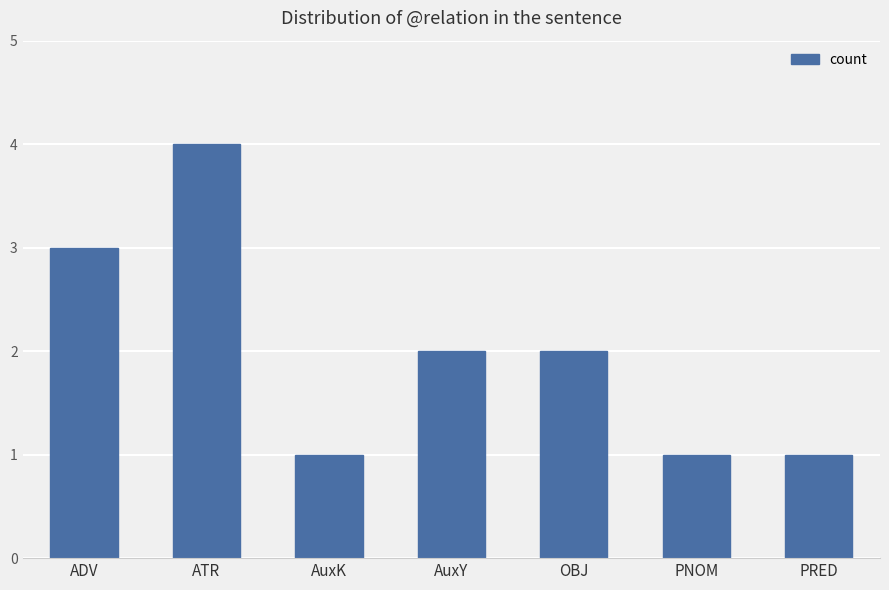

True or false: the data shows 4 at ATR.

True